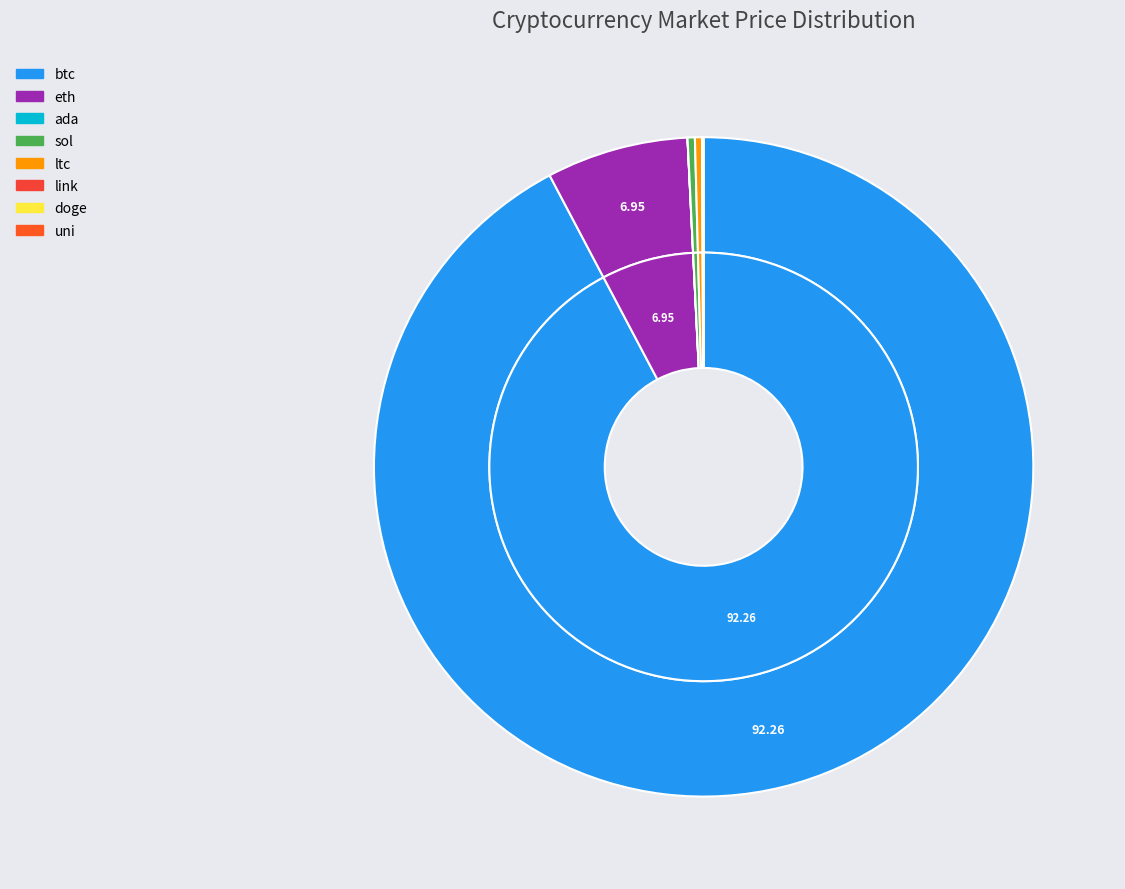

To the nearest percent, what is the average slice percentage?

12%